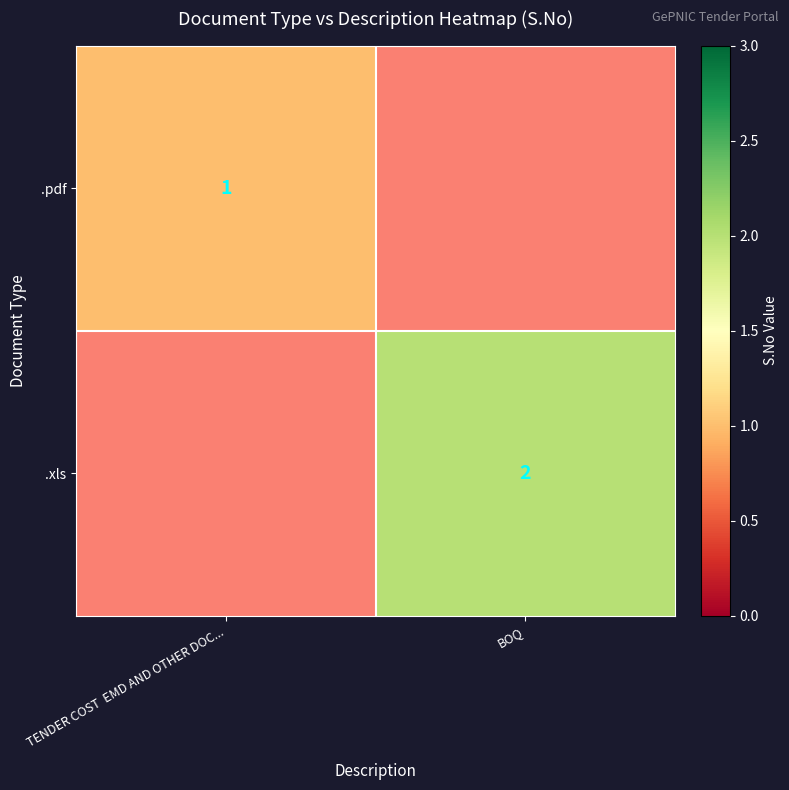

True or false: .xls has a value of 3 at BOQ.

False